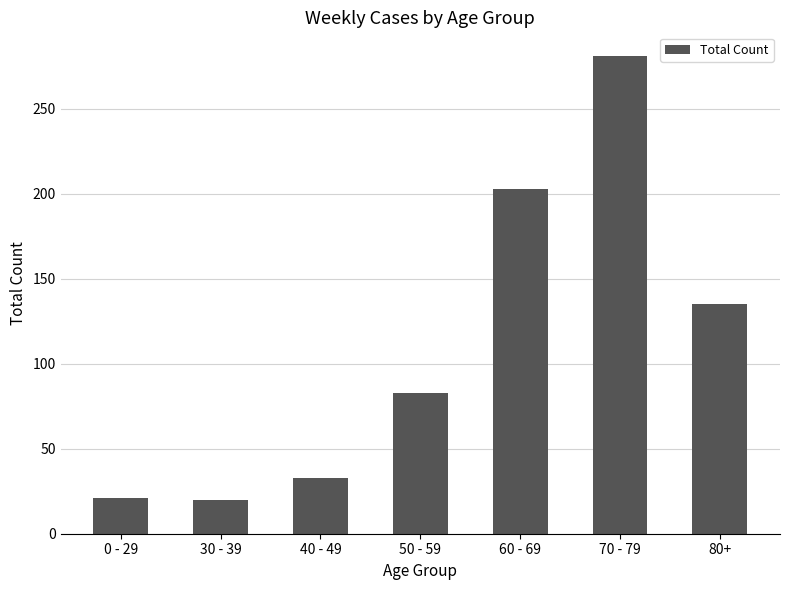

Between 50 - 59 and 70 - 79, which is larger?

70 - 79